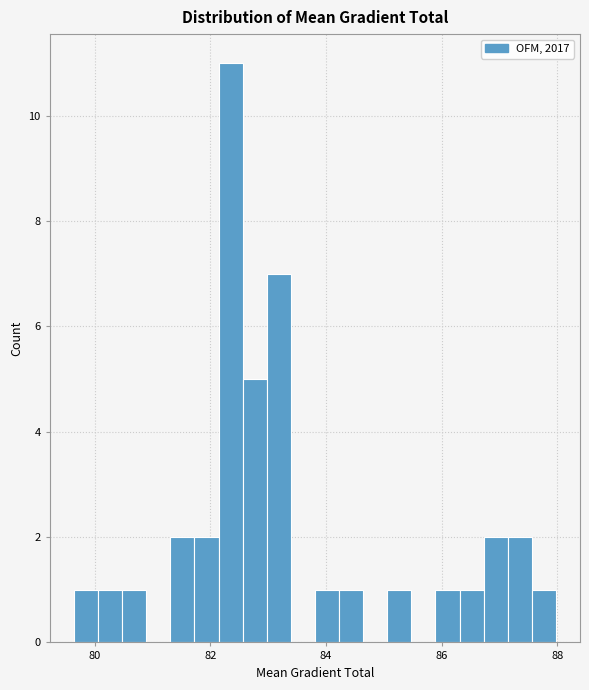

Around what value on the x-axis is the tallest bar? Give the approximate position of its centre, as read against the axis.

82.4